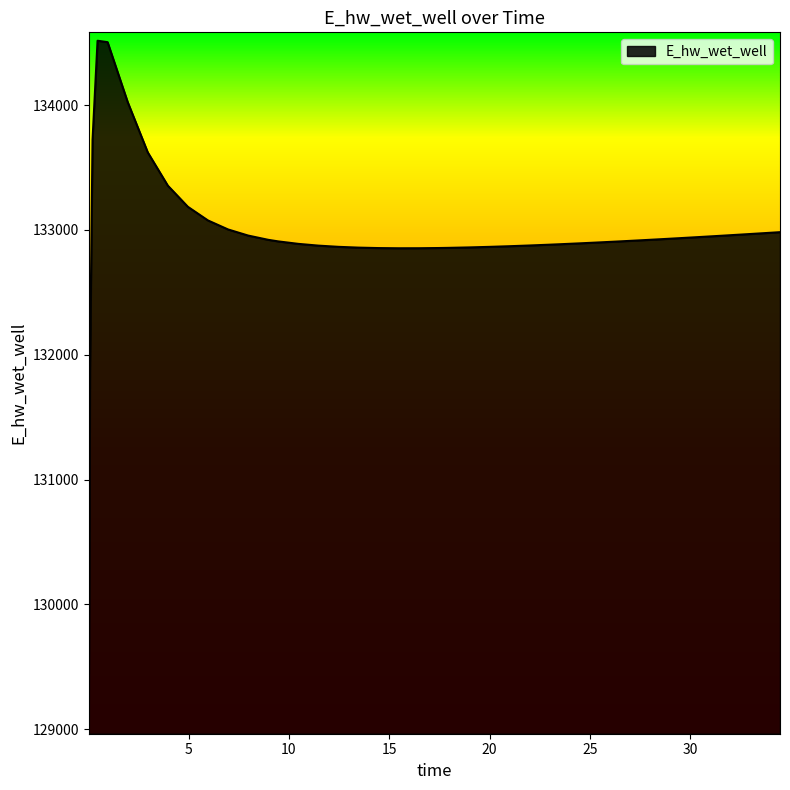

What is the difference between the maximum and minimum values?

5486.7